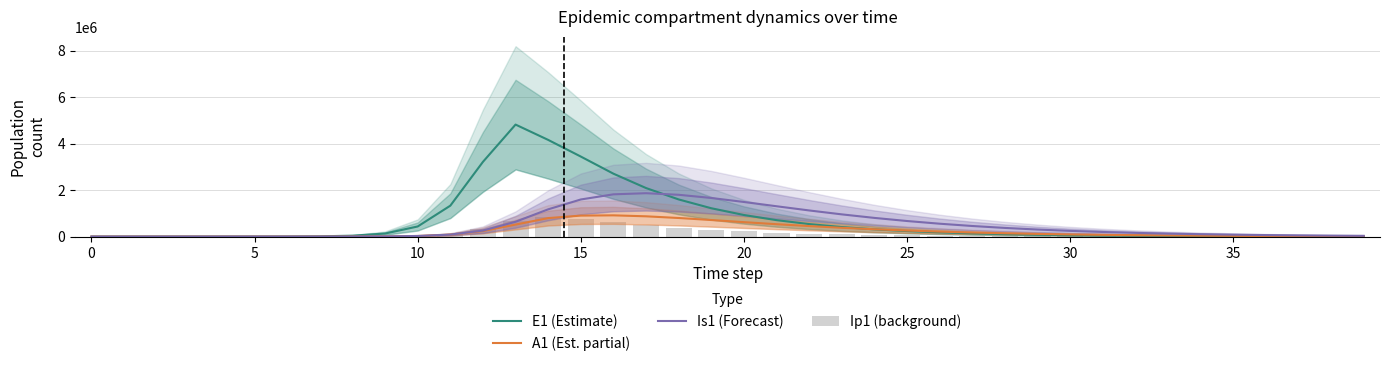

How many values in the Is1 (Forecast) series are below 197856?

20